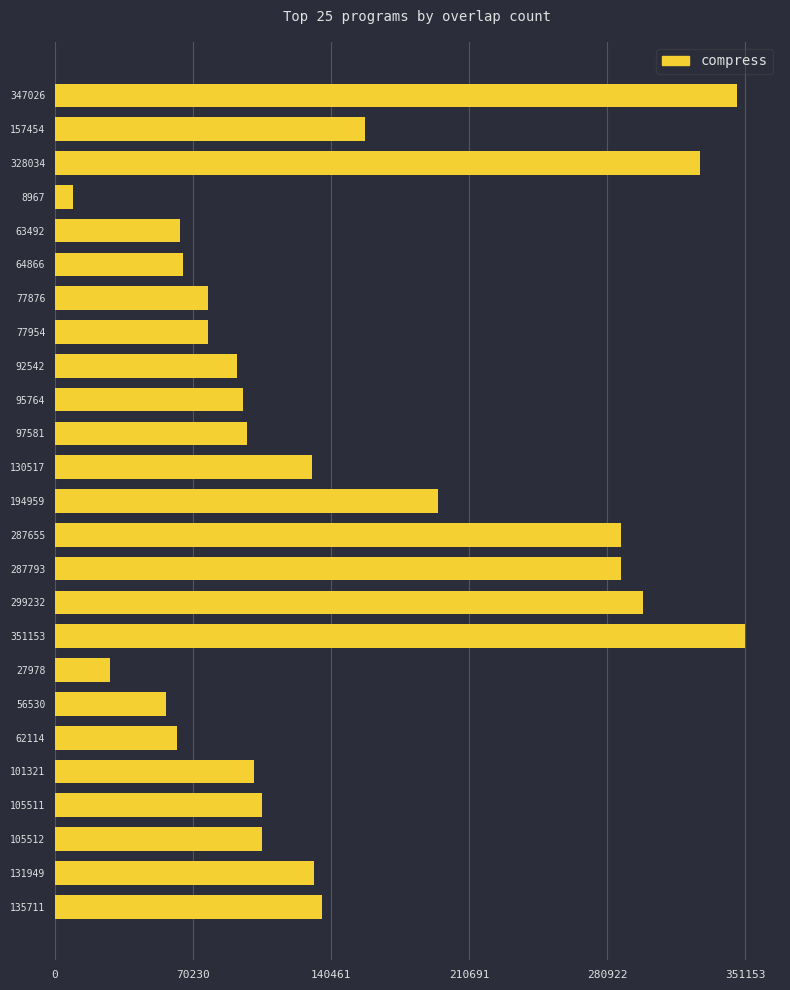

Which category has the lowest value across all series?

8967